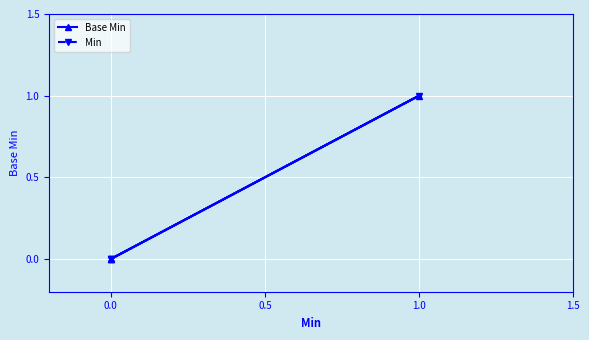

What are all the series names shown in the legend?

Base Min, Min